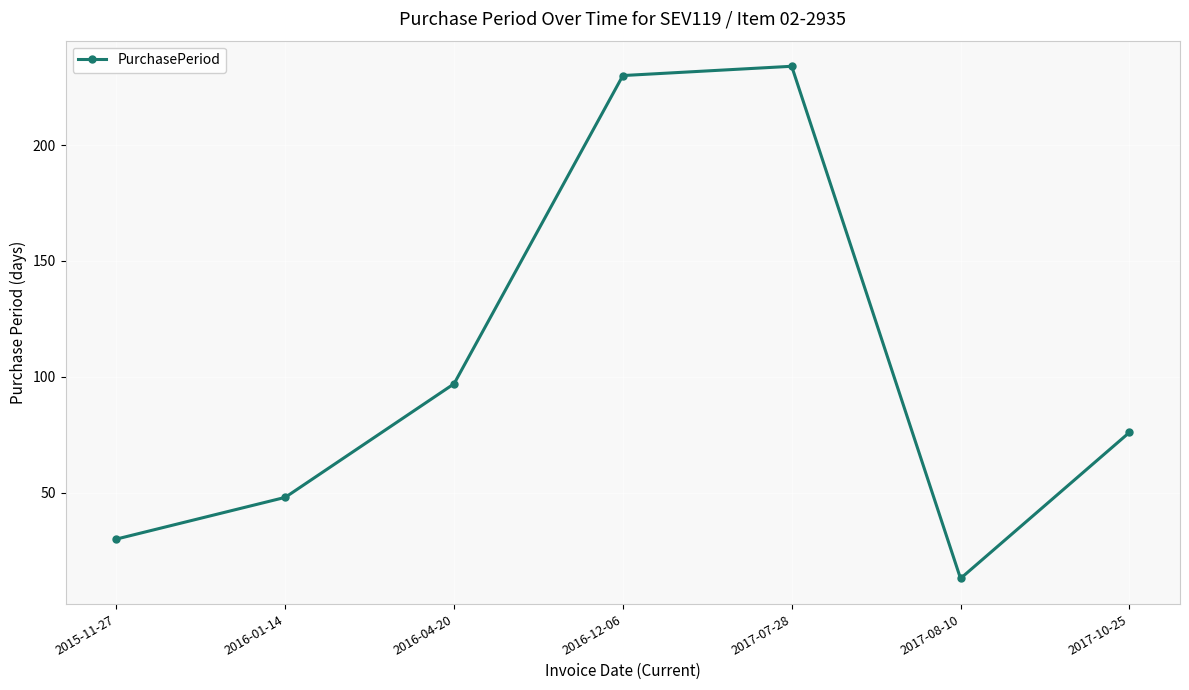

Which has a higher value, 2016-12-06 or 2017-07-28?

2017-07-28